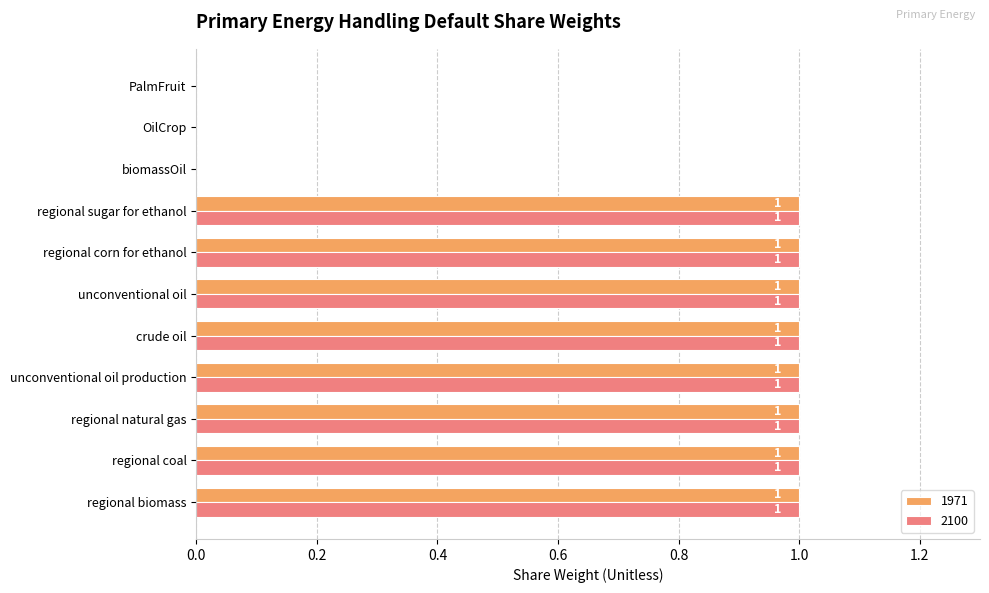

How many 1971 values are between 0 and 1?

11